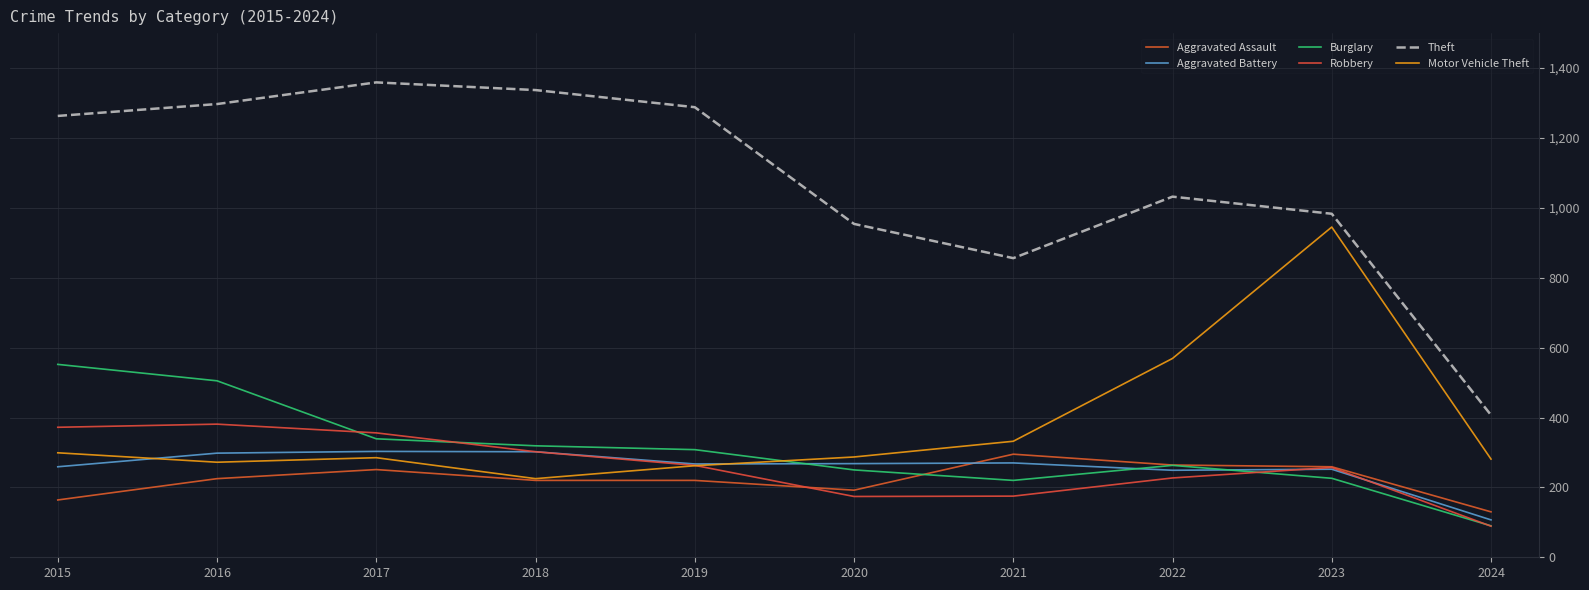

At which category does the chart reach its minimum across all series?

2024